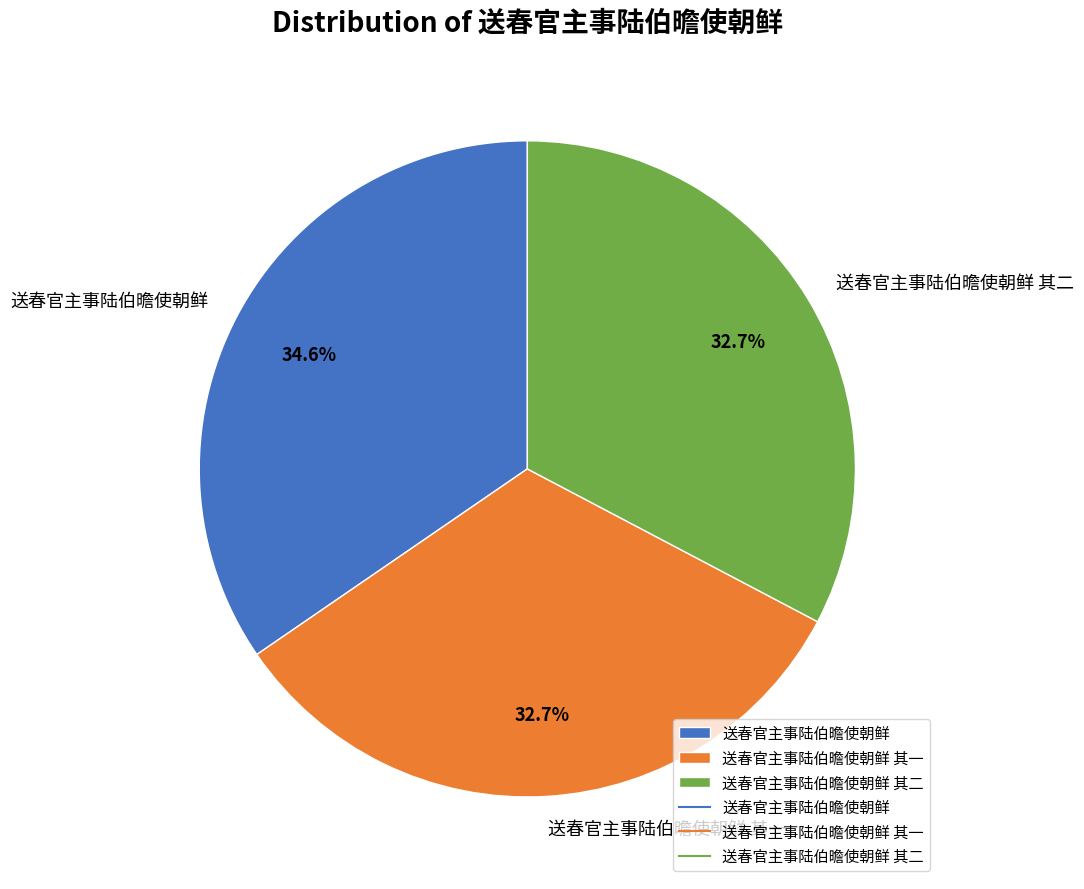

What is the largest slice in the pie chart?

送春官主事陆伯曕使朝鲜